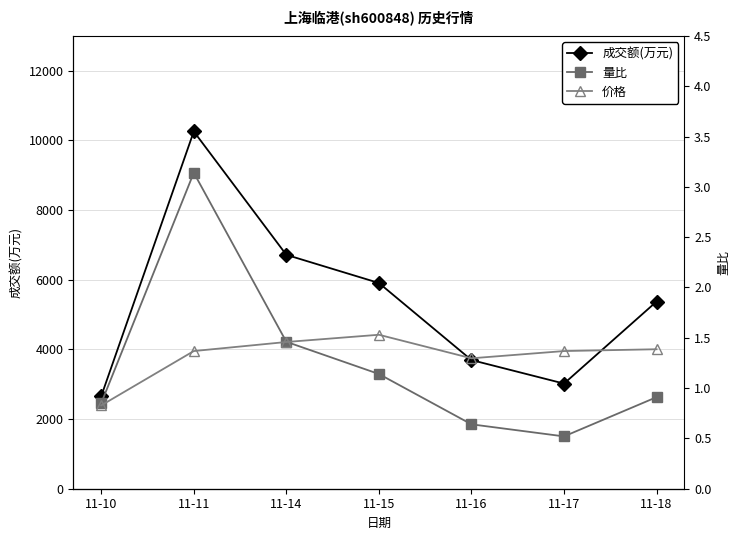

What is the smallest value displayed?

0.5